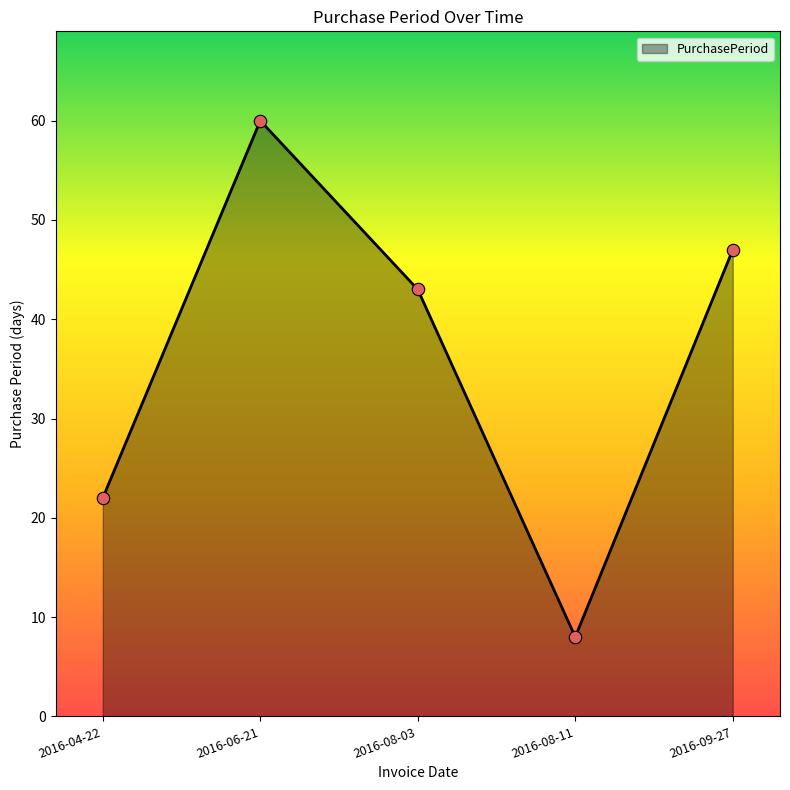

What is the ratio of the value at 2016-06-21 to the value at 2016-04-22?

2.7